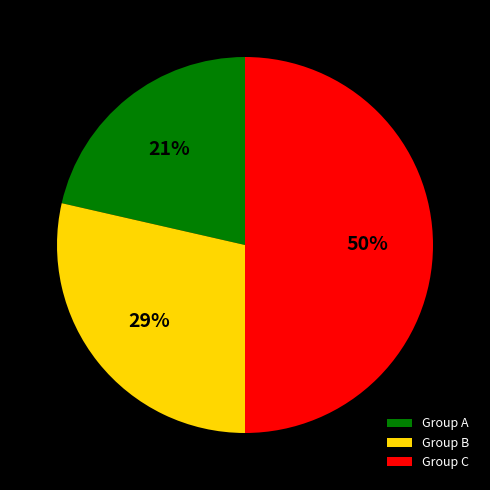

How many slices are in this pie chart?

3